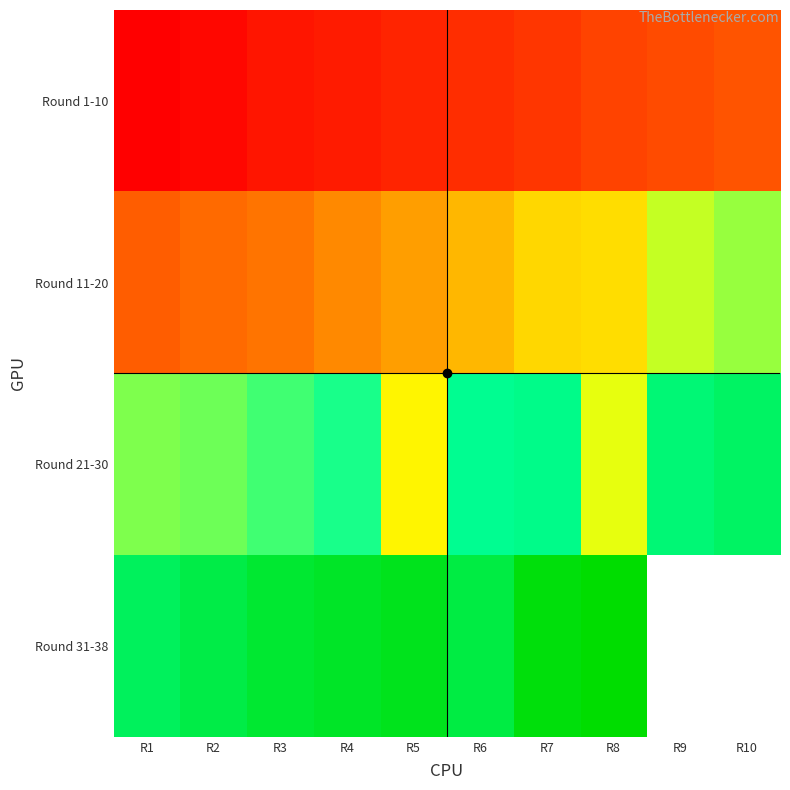

What is the difference between the second highest and minimum values in the Round 1-10 series?

81.0